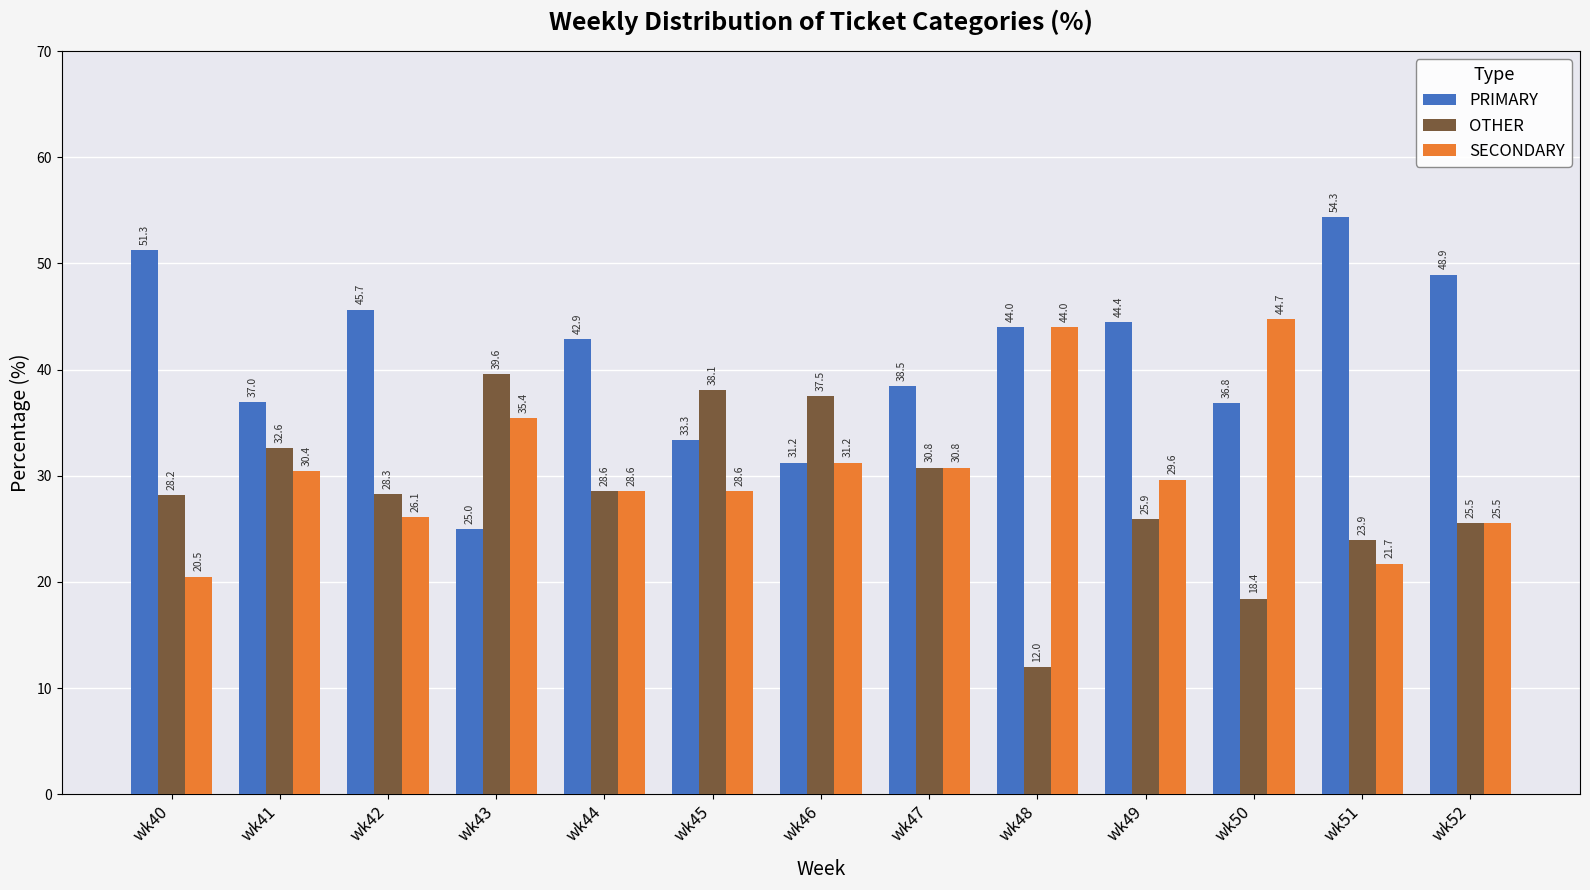

True or false: OTHER has a value of 37.5 at wk46.

True